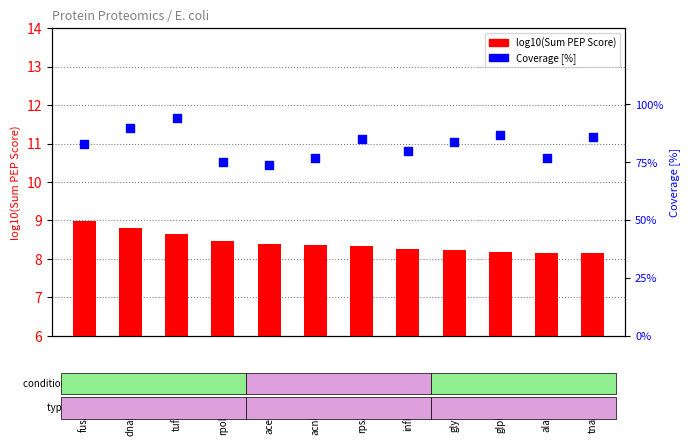

What is the total value across all series at acnB?

85.4